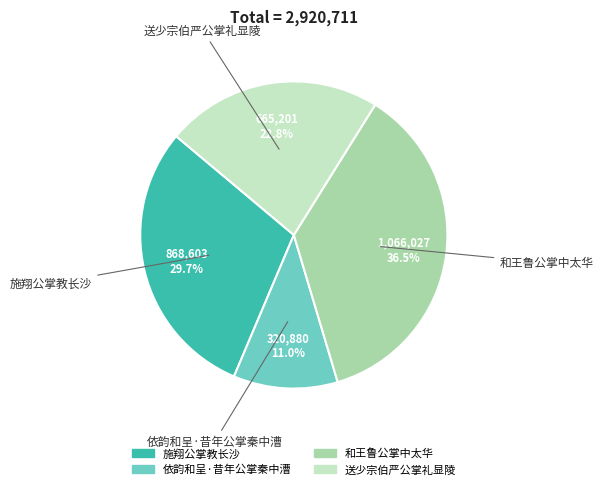

To the nearest percent, what is the difference between the 和王鲁公掌中太华 and 依韵和呈·昔年公掌秦中漕 slice percentages?

26%